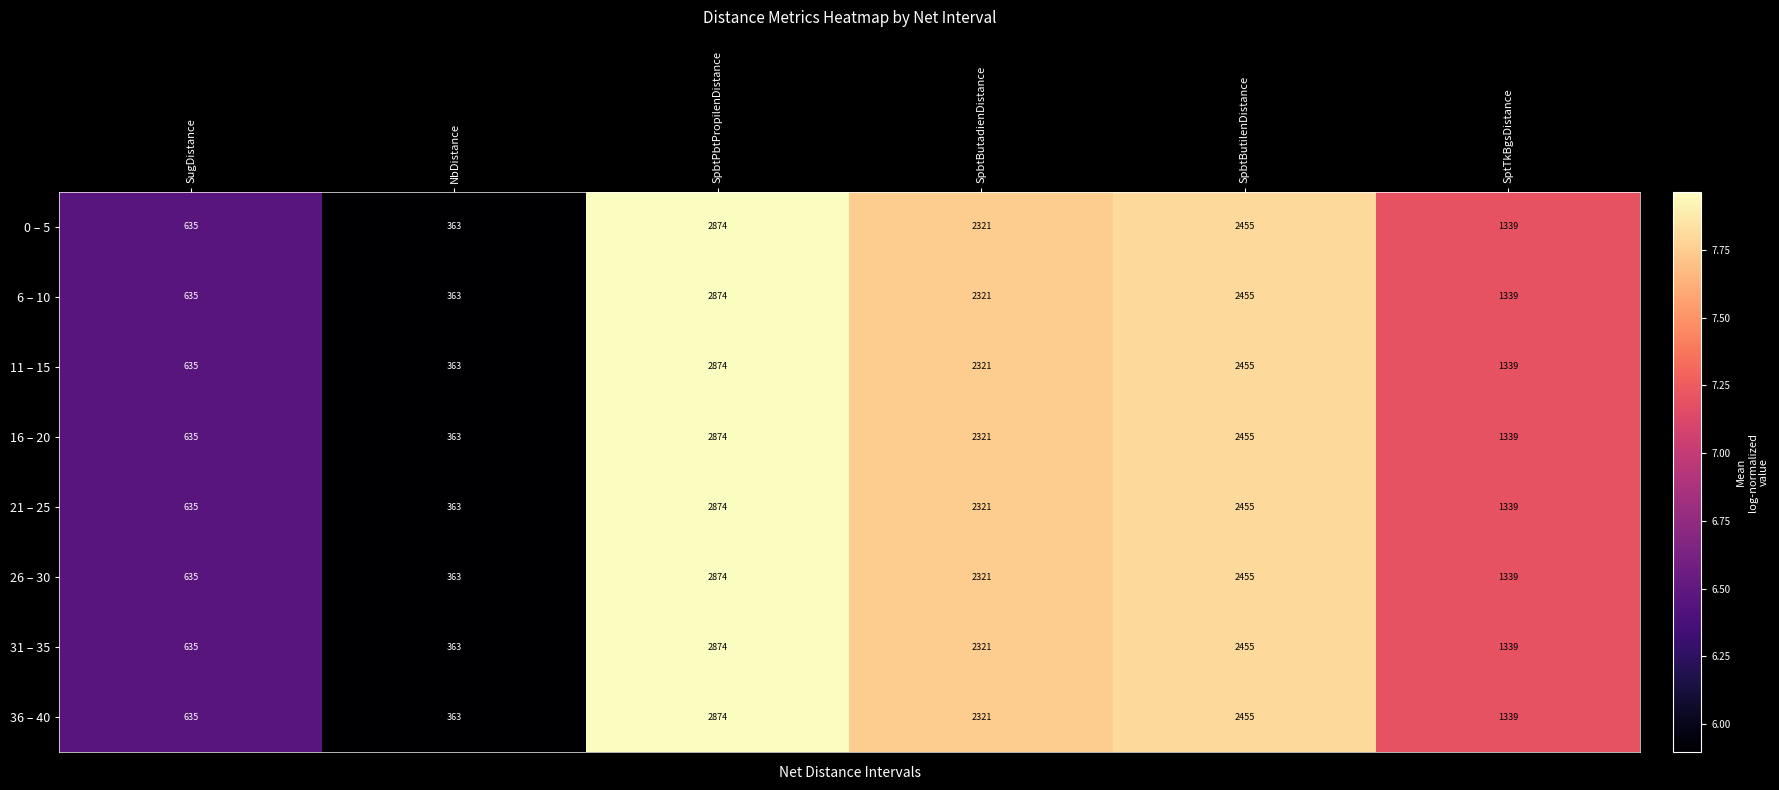

List the labels in order of 0 – 5 value, smallest first.

NbDistance, SugDistance, SptTkBgsDistance, SpbtButadienDistance, SpbtButilenDistance, SpbtPbtPropilenDistance